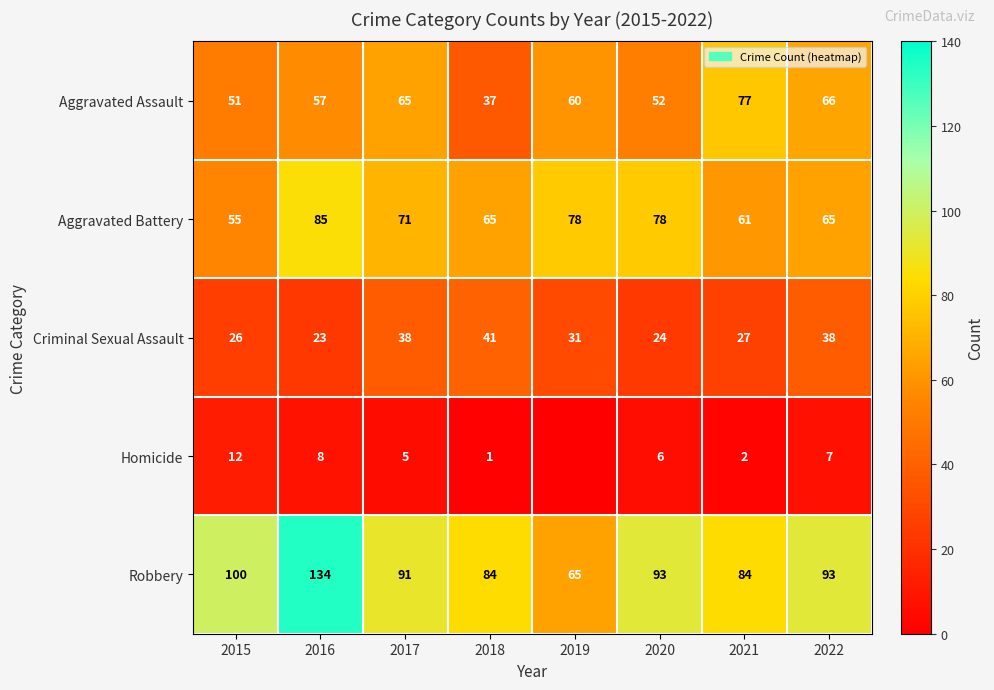

The value of Criminal Sexual Assault at 2015 is 18. True or false?

False